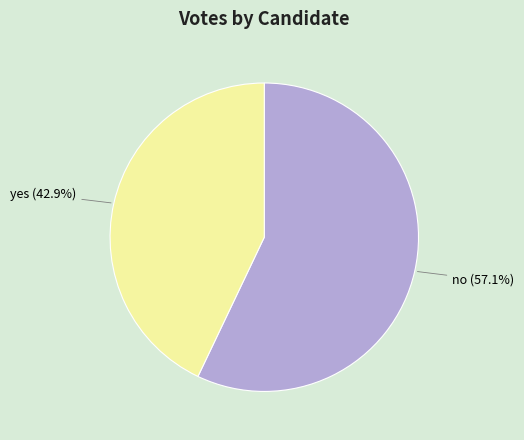

What is the total percentage of no and yes?

100.0%